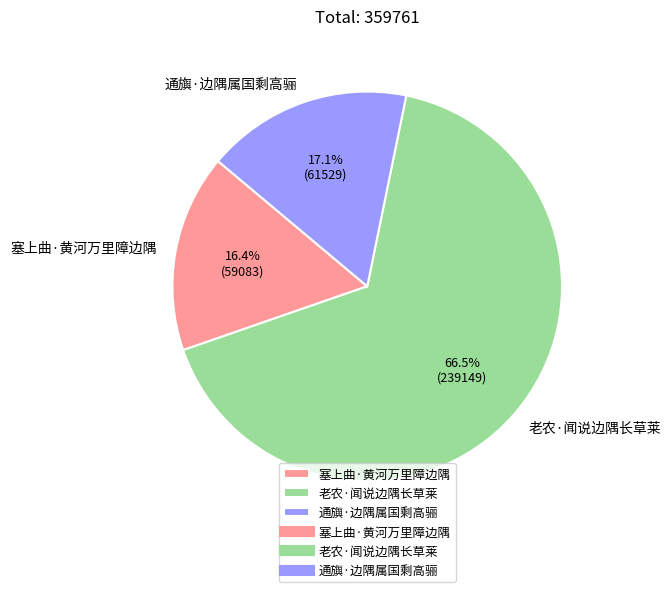

Does 通旟·边隅属国剩高骊 account for over 50% of the chart?

No